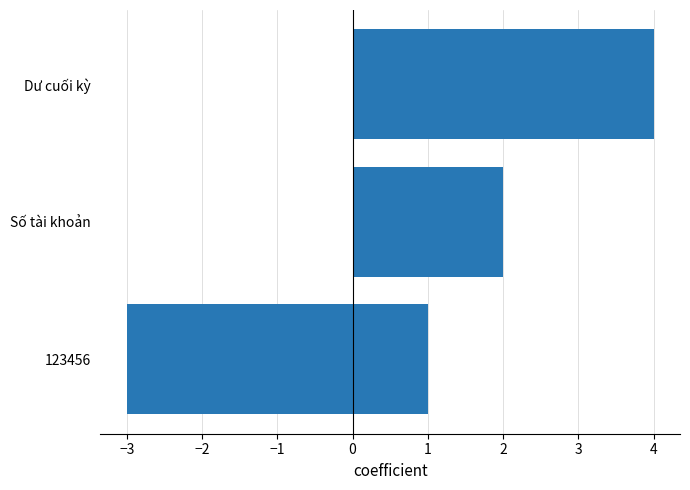

True or false: the data shows -3 at −2.

True